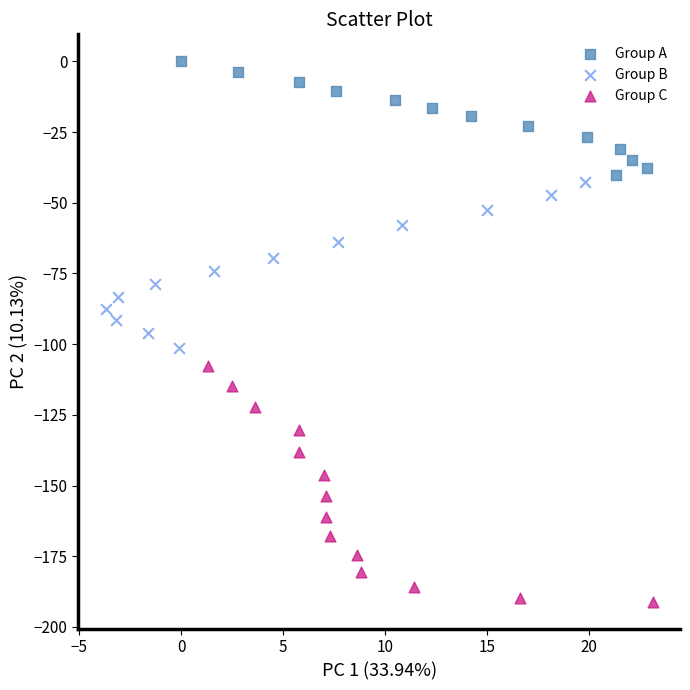

What are all the series names shown in the legend?

Group A, Group B, Group C